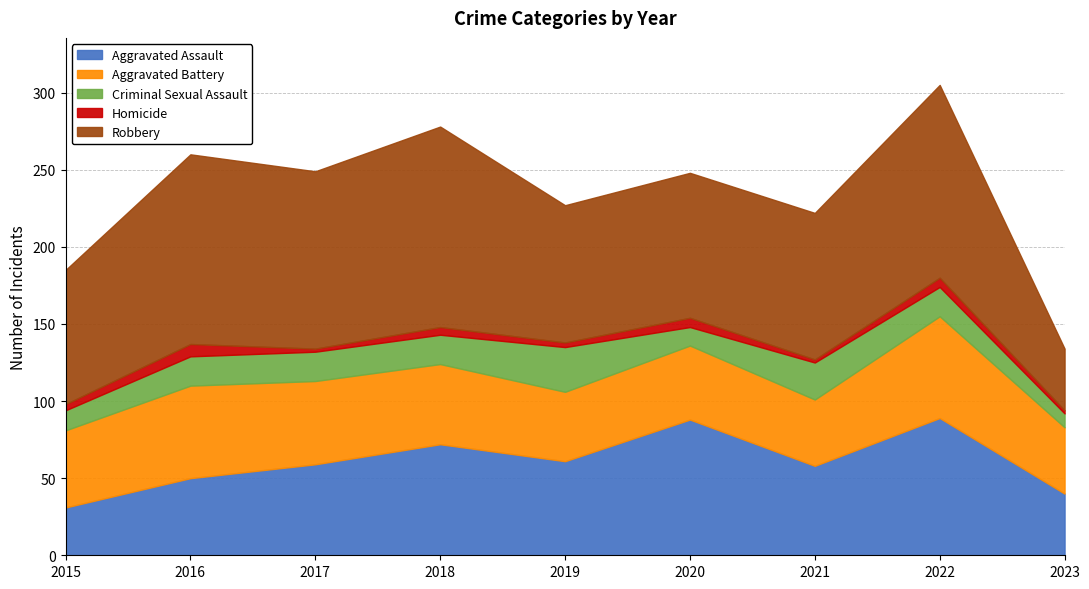

What is the difference between the maximum and second lowest values in the Criminal Sexual Assault series?

17